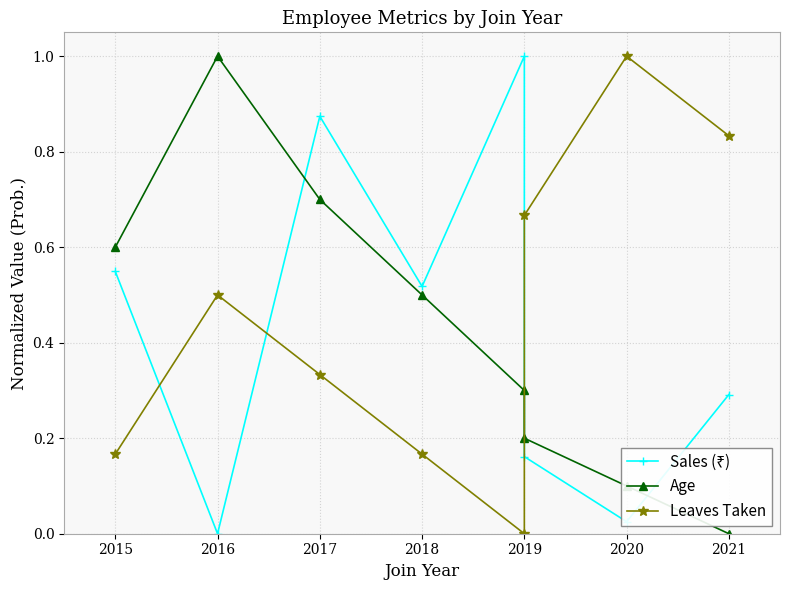

What is the value of the Age point at the 7th from the left?

0.1